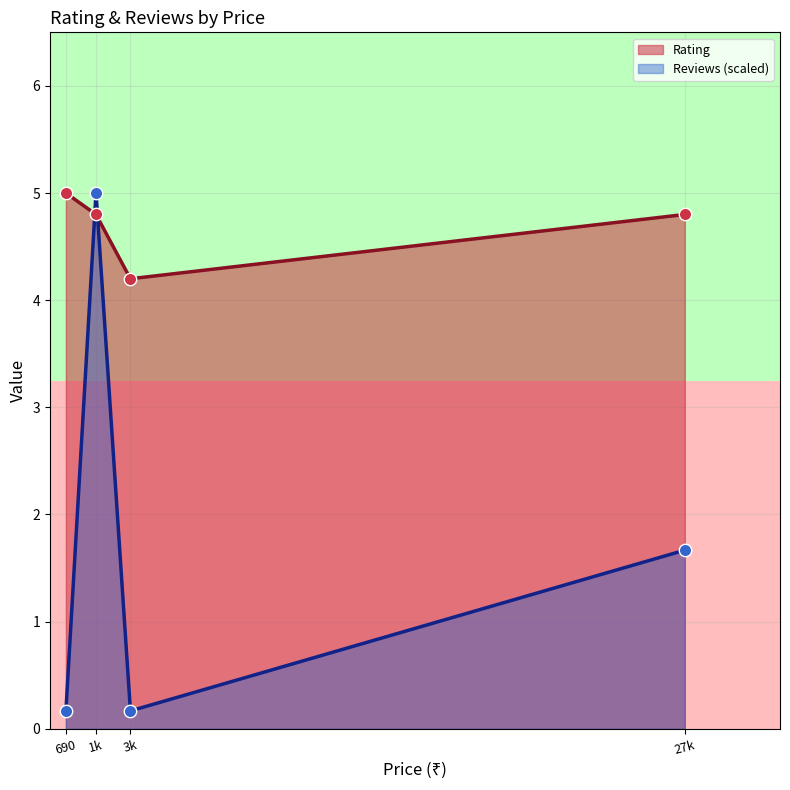

What value does the Reviews (scaled) series have at 1k?

5.0